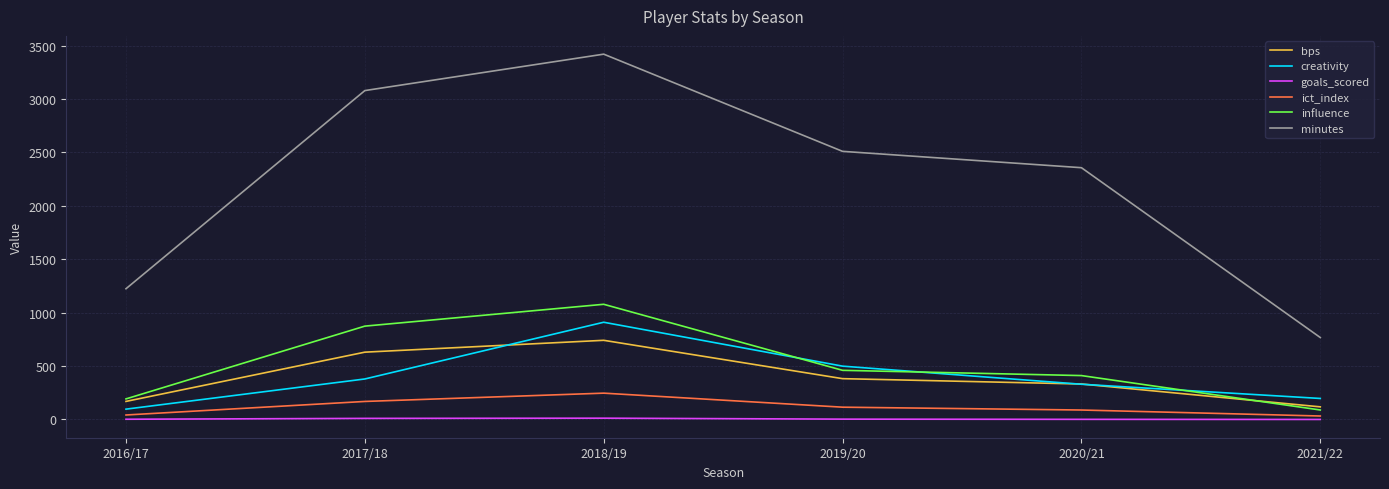

True or false: ict_index has a value of 361.5 at 2018/19.

False